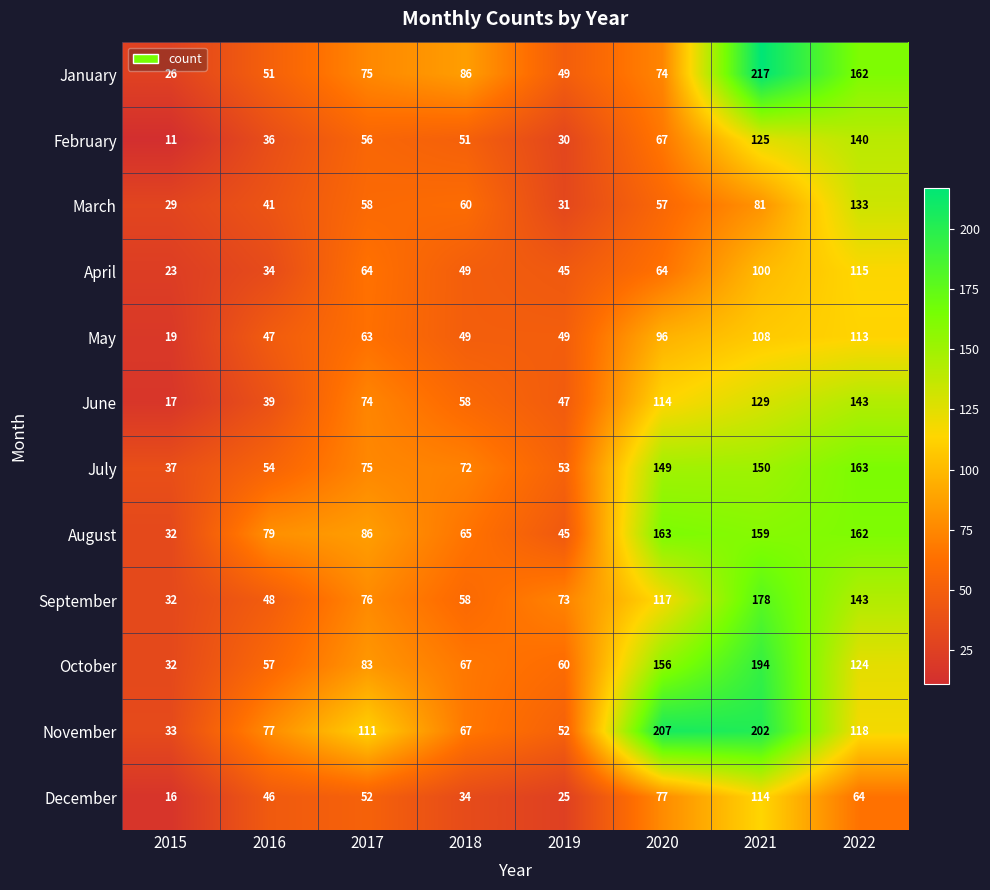

Which series has the widest spread of values?

January